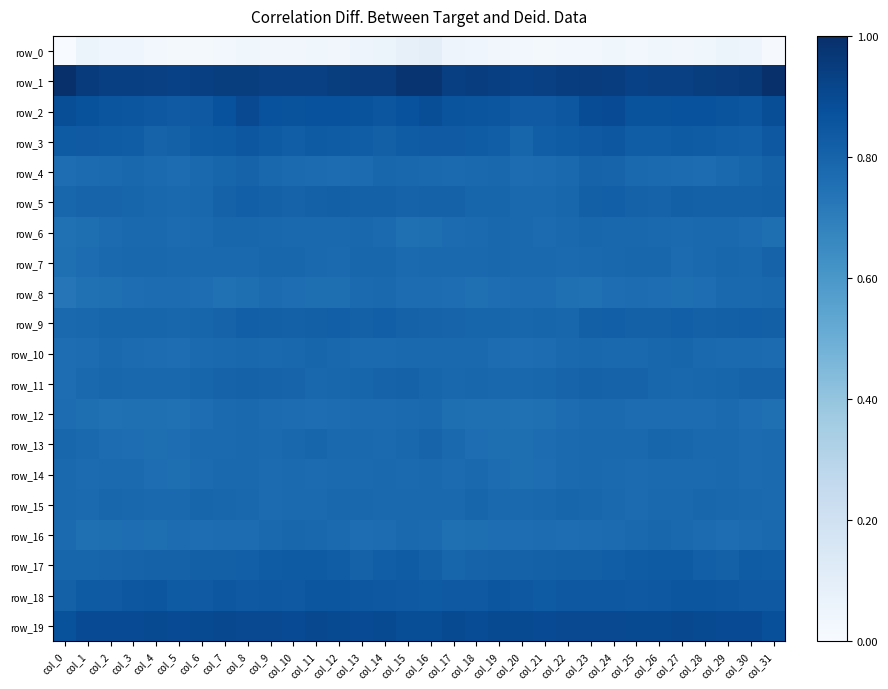

Reading right to left, what are all the values shown in this chart?

row_0: col_31=0.0	col_30=0.1	col_29=0.1	col_28=0.0	col_27=0.0	col_26=0.0	col_25=0.0	col_24=0.0	col_23=0.0	col_22=0.0	col_21=0.0	col_20=0.0	col_19=0.0	col_18=0.0	col_17=0.1	col_16=0.1	col_15=0.1	col_14=0.1	col_13=0.0	col_12=0.0	col_11=0.0	col_10=0.0	col_9=0.0	col_8=0.0	col_7=0.0	col_6=0.0	col_5=0.0	col_4=0.0	col_3=0.0	col_2=0.0	col_1=0.1	col_0=0.0
row_1: col_31=1.0	col_30=1.0	col_29=1.0	col_28=0.9	col_27=0.9	col_26=0.9	col_25=0.9	col_24=0.9	col_23=1.0	col_22=0.9	col_21=0.9	col_20=0.9	col_19=0.9	col_18=0.9	col_17=0.9	col_16=1.0	col_15=1.0	col_14=1.0	col_13=1.0	col_12=0.9	col_11=0.9	col_10=0.9	col_9=0.9	col_8=0.9	col_7=0.9	col_6=0.9	col_5=0.9	col_4=0.9	col_3=0.9	col_2=0.9	col_1=1.0	col_0=1.0
row_2: col_31=0.9	col_30=0.9	col_29=0.9	col_28=0.9	col_27=0.9	col_26=0.9	col_25=0.9	col_24=0.9	col_23=0.9	col_22=0.8	col_21=0.8	col_20=0.8	col_19=0.9	col_18=0.9	col_17=0.9	col_16=0.9	col_15=0.9	col_14=0.9	col_13=0.9	col_12=0.9	col_11=0.9	col_10=0.9	col_9=0.9	col_8=0.9	col_7=0.9	col_6=0.8	col_5=0.8	col_4=0.8	col_3=0.9	col_2=0.9	col_1=0.9	col_0=0.9
row_3: col_31=0.8	col_30=0.8	col_29=0.8	col_28=0.8	col_27=0.8	col_26=0.8	col_25=0.8	col_24=0.8	col_23=0.8	col_22=0.8	col_21=0.8	col_20=0.8	col_19=0.8	col_18=0.8	col_17=0.8	col_16=0.8	col_15=0.8	col_14=0.8	col_13=0.8	col_12=0.8	col_11=0.8	col_10=0.8	col_9=0.8	col_8=0.8	col_7=0.8	col_6=0.8	col_5=0.8	col_4=0.8	col_3=0.8	col_2=0.8	col_1=0.8	col_0=0.8
row_4: col_31=0.8	col_30=0.8	col_29=0.8	col_28=0.8	col_27=0.8	col_26=0.8	col_25=0.8	col_24=0.8	col_23=0.8	col_22=0.8	col_21=0.8	col_20=0.8	col_19=0.8	col_18=0.8	col_17=0.8	col_16=0.8	col_15=0.8	col_14=0.8	col_13=0.8	col_12=0.8	col_11=0.8	col_10=0.8	col_9=0.8	col_8=0.8	col_7=0.8	col_6=0.8	col_5=0.8	col_4=0.8	col_3=0.8	col_2=0.8	col_1=0.8	col_0=0.8
row_5: col_31=0.8	col_30=0.8	col_29=0.8	col_28=0.8	col_27=0.8	col_26=0.8	col_25=0.8	col_24=0.8	col_23=0.8	col_22=0.8	col_21=0.8	col_20=0.8	col_19=0.8	col_18=0.8	col_17=0.8	col_16=0.8	col_15=0.8	col_14=0.8	col_13=0.8	col_12=0.8	col_11=0.8	col_10=0.8	col_9=0.8	col_8=0.8	col_7=0.8	col_6=0.8	col_5=0.8	col_4=0.8	col_3=0.8	col_2=0.8	col_1=0.8	col_0=0.8
row_6: col_31=0.8	col_30=0.8	col_29=0.8	col_28=0.8	col_27=0.8	col_26=0.8	col_25=0.8	col_24=0.8	col_23=0.8	col_22=0.8	col_21=0.8	col_20=0.8	col_19=0.8	col_18=0.8	col_17=0.8	col_16=0.8	col_15=0.8	col_14=0.8	col_13=0.8	col_12=0.8	col_11=0.8	col_10=0.8	col_9=0.8	col_8=0.8	col_7=0.8	col_6=0.8	col_5=0.8	col_4=0.8	col_3=0.8	col_2=0.8	col_1=0.8	col_0=0.8
row_7: col_31=0.8	col_30=0.8	col_29=0.8	col_28=0.8	col_27=0.8	col_26=0.8	col_25=0.8	col_24=0.8	col_23=0.8	col_22=0.8	col_21=0.8	col_20=0.8	col_19=0.8	col_18=0.8	col_17=0.8	col_16=0.8	col_15=0.8	col_14=0.8	col_13=0.8	col_12=0.8	col_11=0.8	col_10=0.8	col_9=0.8	col_8=0.8	col_7=0.8	col_6=0.8	col_5=0.8	col_4=0.8	col_3=0.8	col_2=0.8	col_1=0.8	col_0=0.8
row_8: col_31=0.8	col_30=0.8	col_29=0.8	col_28=0.8	col_27=0.8	col_26=0.8	col_25=0.8	col_24=0.8	col_23=0.8	col_22=0.8	col_21=0.8	col_20=0.8	col_19=0.8	col_18=0.8	col_17=0.8	col_16=0.8	col_15=0.8	col_14=0.8	col_13=0.8	col_12=0.8	col_11=0.8	col_10=0.8	col_9=0.8	col_8=0.8	col_7=0.8	col_6=0.8	col_5=0.8	col_4=0.8	col_3=0.8	col_2=0.8	col_1=0.8	col_0=0.7
row_9: col_31=0.8	col_30=0.8	col_29=0.8	col_28=0.8	col_27=0.8	col_26=0.8	col_25=0.8	col_24=0.8	col_23=0.8	col_22=0.8	col_21=0.8	col_20=0.8	col_19=0.8	col_18=0.8	col_17=0.8	col_16=0.8	col_15=0.8	col_14=0.8	col_13=0.8	col_12=0.8	col_11=0.8	col_10=0.8	col_9=0.8	col_8=0.8	col_7=0.8	col_6=0.8	col_5=0.8	col_4=0.8	col_3=0.8	col_2=0.8	col_1=0.8	col_0=0.8
row_10: col_31=0.8	col_30=0.8	col_29=0.8	col_28=0.8	col_27=0.8	col_26=0.8	col_25=0.8	col_24=0.8	col_23=0.8	col_22=0.8	col_21=0.8	col_20=0.8	col_19=0.8	col_18=0.8	col_17=0.8	col_16=0.8	col_15=0.8	col_14=0.8	col_13=0.8	col_12=0.8	col_11=0.8	col_10=0.8	col_9=0.8	col_8=0.8	col_7=0.8	col_6=0.8	col_5=0.8	col_4=0.8	col_3=0.8	col_2=0.8	col_1=0.8	col_0=0.8
row_11: col_31=0.8	col_30=0.8	col_29=0.8	col_28=0.8	col_27=0.8	col_26=0.8	col_25=0.8	col_24=0.8	col_23=0.8	col_22=0.8	col_21=0.8	col_20=0.8	col_19=0.8	col_18=0.8	col_17=0.8	col_16=0.8	col_15=0.8	col_14=0.8	col_13=0.8	col_12=0.8	col_11=0.8	col_10=0.8	col_9=0.8	col_8=0.8	col_7=0.8	col_6=0.8	col_5=0.8	col_4=0.8	col_3=0.8	col_2=0.8	col_1=0.8	col_0=0.8
row_12: col_31=0.8	col_30=0.8	col_29=0.8	col_28=0.8	col_27=0.8	col_26=0.8	col_25=0.8	col_24=0.8	col_23=0.8	col_22=0.8	col_21=0.8	col_20=0.8	col_19=0.8	col_18=0.8	col_17=0.8	col_16=0.8	col_15=0.8	col_14=0.8	col_13=0.8	col_12=0.8	col_11=0.8	col_10=0.8	col_9=0.8	col_8=0.8	col_7=0.8	col_6=0.8	col_5=0.8	col_4=0.8	col_3=0.8	col_2=0.8	col_1=0.8	col_0=0.8
row_13: col_31=0.8	col_30=0.8	col_29=0.8	col_28=0.8	col_27=0.8	col_26=0.8	col_25=0.8	col_24=0.8	col_23=0.8	col_22=0.8	col_21=0.8	col_20=0.8	col_19=0.8	col_18=0.8	col_17=0.8	col_16=0.8	col_15=0.8	col_14=0.8	col_13=0.8	col_12=0.8	col_11=0.8	col_10=0.8	col_9=0.8	col_8=0.8	col_7=0.8	col_6=0.8	col_5=0.8	col_4=0.8	col_3=0.8	col_2=0.8	col_1=0.8	col_0=0.8
row_14: col_31=0.8	col_30=0.8	col_29=0.8	col_28=0.8	col_27=0.8	col_26=0.8	col_25=0.8	col_24=0.8	col_23=0.8	col_22=0.8	col_21=0.8	col_20=0.8	col_19=0.8	col_18=0.8	col_17=0.8	col_16=0.8	col_15=0.8	col_14=0.8	col_13=0.8	col_12=0.8	col_11=0.8	col_10=0.8	col_9=0.8	col_8=0.8	col_7=0.8	col_6=0.8	col_5=0.8	col_4=0.8	col_3=0.8	col_2=0.8	col_1=0.8	col_0=0.8
row_15: col_31=0.8	col_30=0.8	col_29=0.8	col_28=0.8	col_27=0.8	col_26=0.8	col_25=0.8	col_24=0.8	col_23=0.8	col_22=0.8	col_21=0.8	col_20=0.8	col_19=0.8	col_18=0.8	col_17=0.8	col_16=0.8	col_15=0.8	col_14=0.8	col_13=0.8	col_12=0.8	col_11=0.8	col_10=0.8	col_9=0.8	col_8=0.8	col_7=0.8	col_6=0.8	col_5=0.8	col_4=0.8	col_3=0.8	col_2=0.8	col_1=0.8	col_0=0.8
row_16: col_31=0.8	col_30=0.8	col_29=0.8	col_28=0.8	col_27=0.8	col_26=0.8	col_25=0.8	col_24=0.8	col_23=0.8	col_22=0.8	col_21=0.8	col_20=0.8	col_19=0.8	col_18=0.8	col_17=0.8	col_16=0.8	col_15=0.8	col_14=0.8	col_13=0.8	col_12=0.8	col_11=0.8	col_10=0.8	col_9=0.8	col_8=0.8	col_7=0.8	col_6=0.8	col_5=0.8	col_4=0.8	col_3=0.8	col_2=0.8	col_1=0.8	col_0=0.8
row_17: col_31=0.8	col_30=0.8	col_29=0.8	col_28=0.8	col_27=0.8	col_26=0.8	col_25=0.8	col_24=0.8	col_23=0.8	col_22=0.8	col_21=0.8	col_20=0.8	col_19=0.8	col_18=0.8	col_17=0.8	col_16=0.8	col_15=0.8	col_14=0.8	col_13=0.8	col_12=0.8	col_11=0.8	col_10=0.8	col_9=0.8	col_8=0.8	col_7=0.8	col_6=0.8	col_5=0.8	col_4=0.8	col_3=0.8	col_2=0.8	col_1=0.8	col_0=0.8
row_18: col_31=0.8	col_30=0.8	col_29=0.8	col_28=0.9	col_27=0.9	col_26=0.8	col_25=0.8	col_24=0.8	col_23=0.8	col_22=0.8	col_21=0.8	col_20=0.8	col_19=0.9	col_18=0.8	col_17=0.8	col_16=0.8	col_15=0.8	col_14=0.8	col_13=0.9	col_12=0.9	col_11=0.9	col_10=0.8	col_9=0.8	col_8=0.8	col_7=0.8	col_6=0.8	col_5=0.8	col_4=0.9	col_3=0.8	col_2=0.8	col_1=0.8	col_0=0.8
row_19: col_31=0.9	col_30=0.9	col_29=0.9	col_28=0.9	col_27=0.9	col_26=0.9	col_25=0.9	col_24=0.9	col_23=0.9	col_22=0.9	col_21=0.9	col_20=0.9	col_19=0.9	col_18=0.9	col_17=0.9	col_16=0.9	col_15=0.9	col_14=0.9	col_13=0.9	col_12=0.9	col_11=0.9	col_10=0.9	col_9=0.9	col_8=0.9	col_7=0.9	col_6=0.9	col_5=0.9	col_4=0.9	col_3=0.9	col_2=0.9	col_1=0.9	col_0=0.9